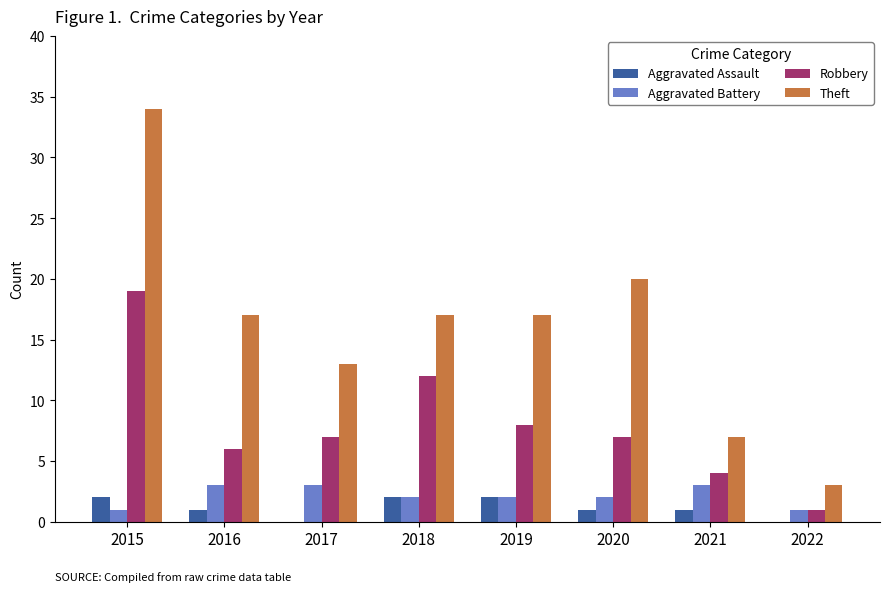

How many categories are shown in the chart?

8